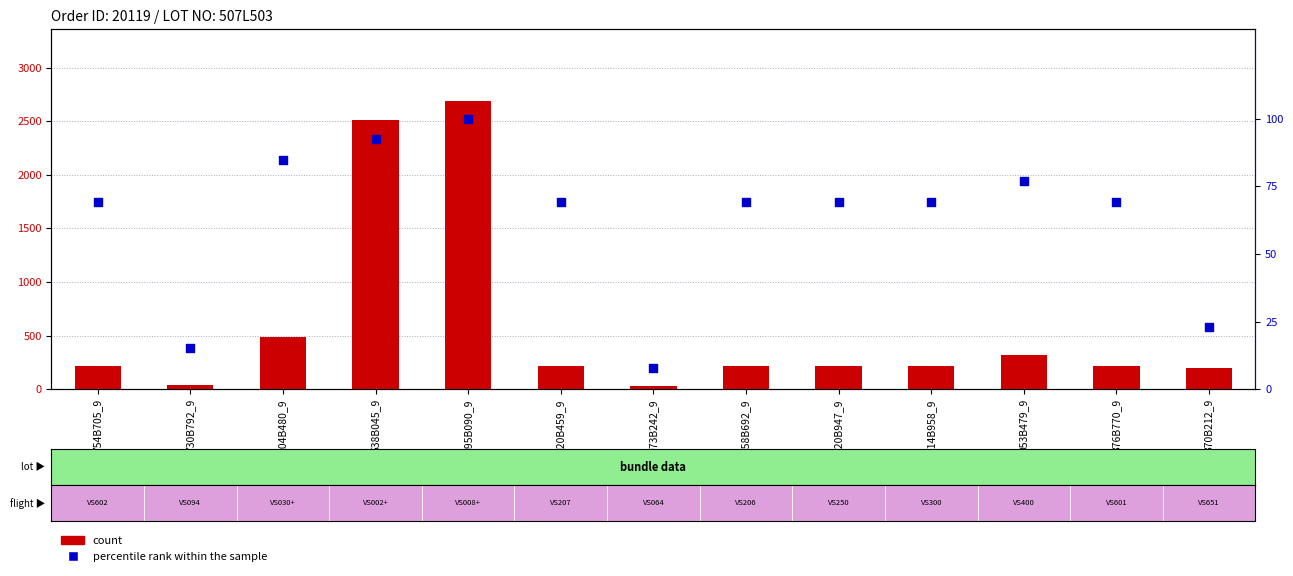

Which series contains the highest Y value?

Quantity (count)